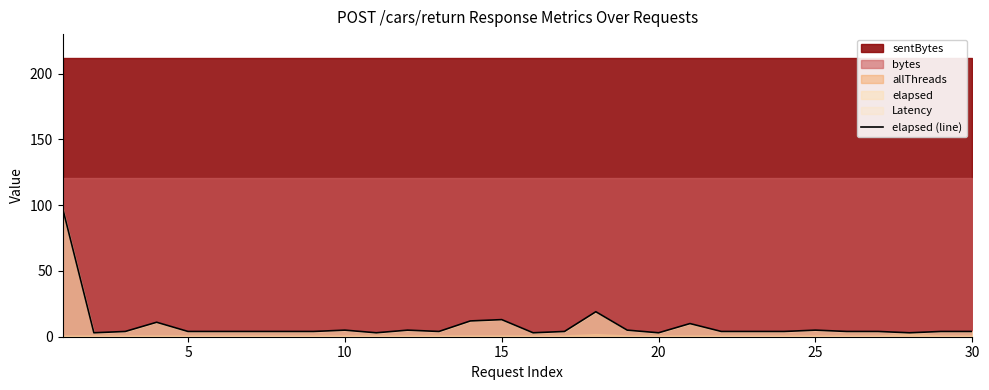

Reading left to right, list all the values displayed in this chart.

98	3	4	11	4	4	4	4	4	5	3	5	4	12	13	3	4	19	5	3	10	4	4	4	5	4	4	3	4	4